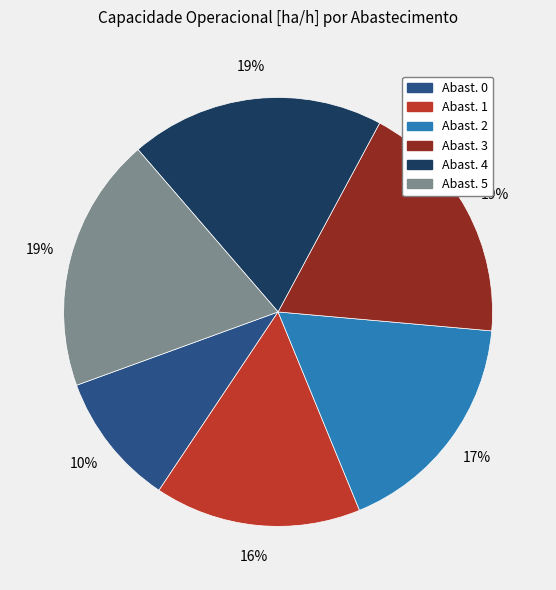

The Abast. 5 slice represents 26% of the pie. True or false?

False